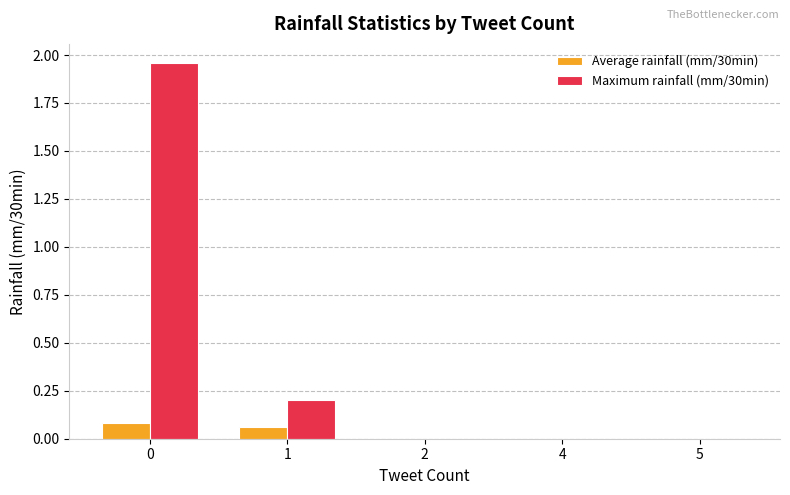

Is it true that Maximum rainfall (mm/30min) equals 0.0 at 4?

True